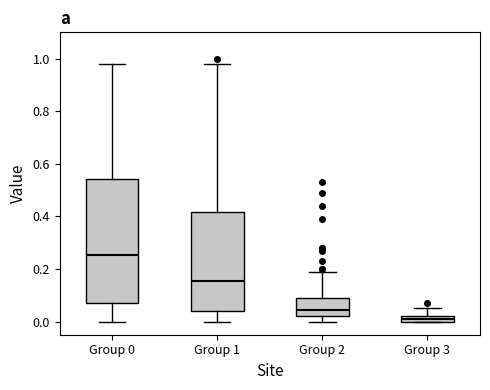

Where is the upper edge of the box for Group 1 on the y-axis? The values are not printed on the chart, so give them approximately, as read against the axis.

0.42